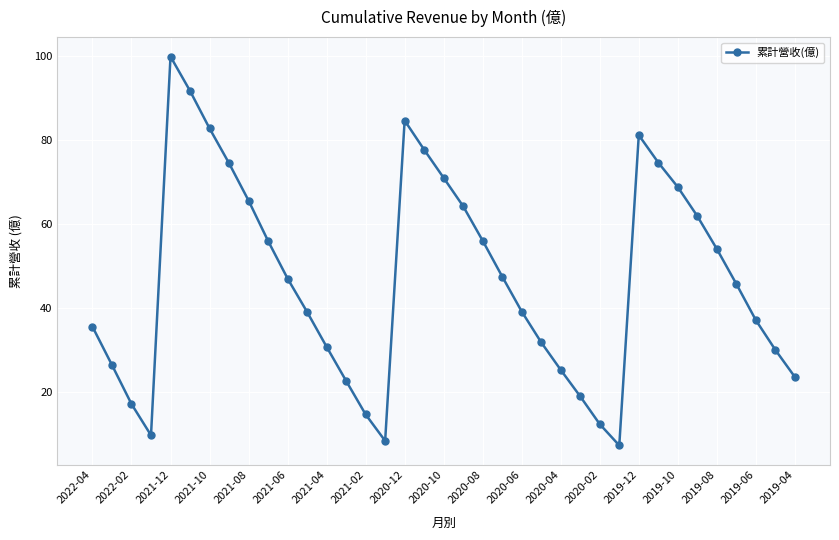

What is the smallest value displayed?

7.4